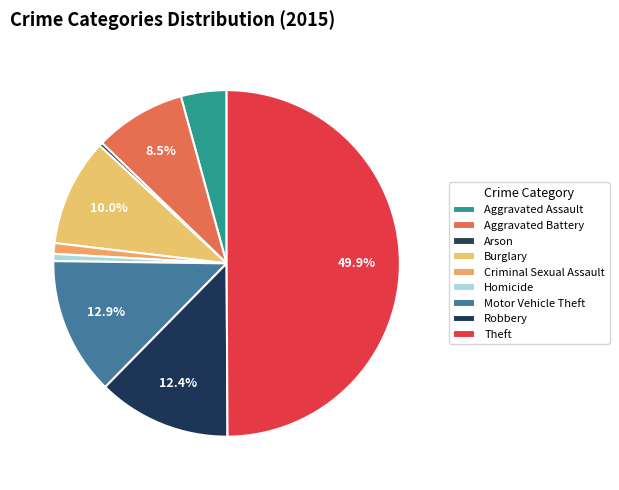

How many slices are in this pie chart?

9